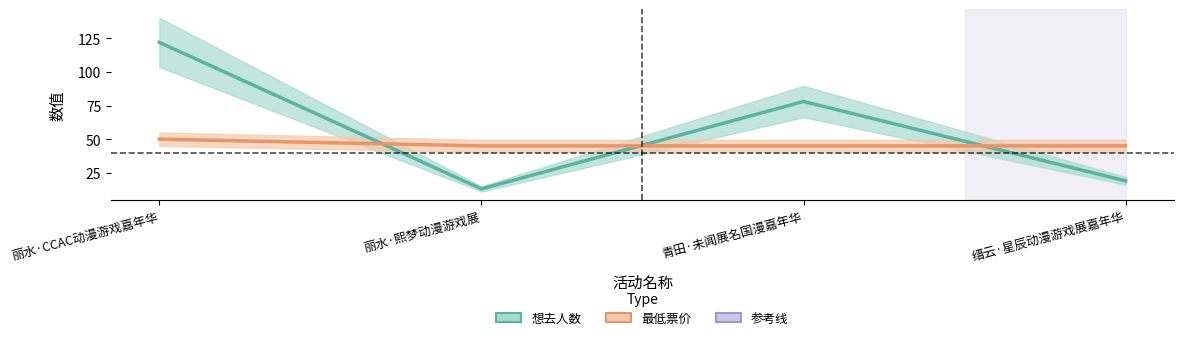

Which series has the largest total across all categories?

想去人数